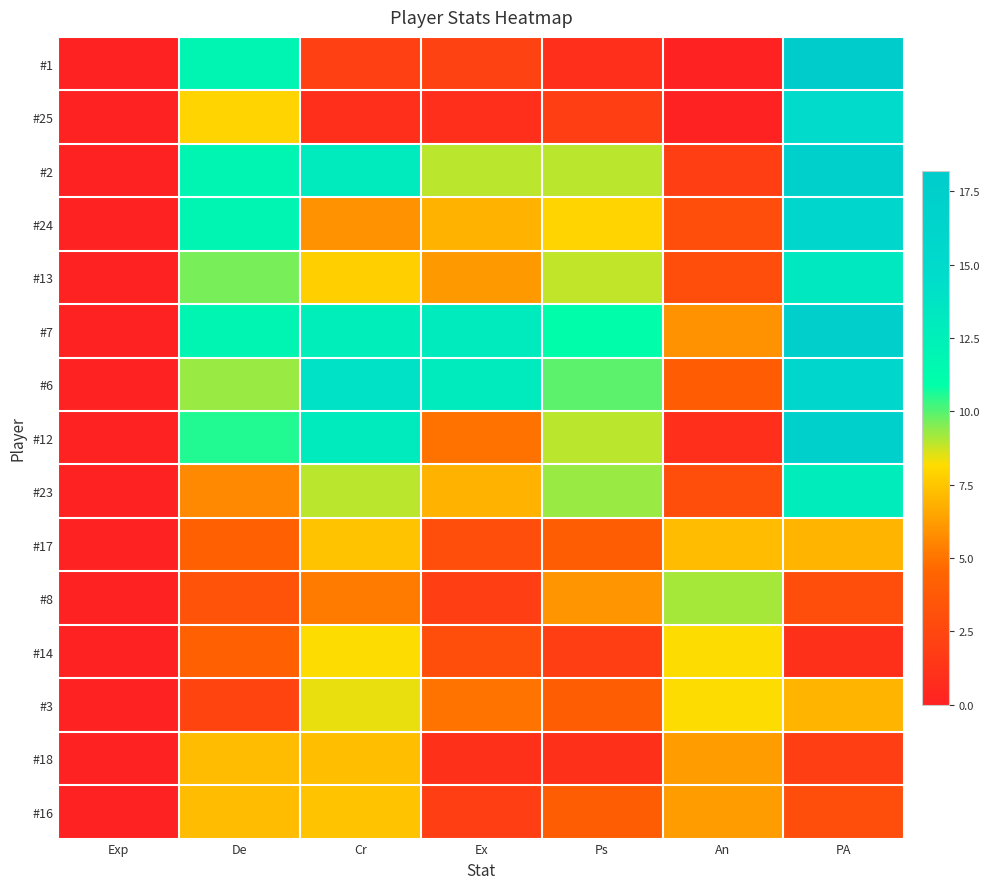

Reading right to left, transcribe all the data shown in this chart.

#1: PA=18.2	An=0.0	Ps=0.9	Ex=2.1	Cr=2.1	De=11.9	Exp=0.0
#25: PA=14.9	An=0.0	Ps=1.9	Ex=0.9	Cr=0.9	De=8.0	Exp=0.0
#2: PA=17.2	An=1.9	Ps=8.9	Ex=8.9	Cr=12.9	De=11.9	Exp=0.0
#24: PA=16.0	An=3.0	Ps=8.0	Ex=7.0	Cr=6.0	De=11.9	Exp=0.0
#13: PA=13.3	An=3.0	Ps=8.9	Ex=6.2	Cr=7.8	De=9.6	Exp=0.0
#7: PA=17.5	An=6.0	Ps=10.9	Ex=12.9	Cr=12.6	De=11.9	Exp=0.0
#6: PA=16.0	An=4.0	Ps=9.9	Ex=12.9	Cr=14.0	De=9.3	Exp=0.0
#12: PA=17.3	An=0.9	Ps=8.9	Ex=5.0	Cr=12.9	De=10.5	Exp=0.0
#23: PA=12.8	An=3.0	Ps=9.3	Ex=7.0	Cr=8.9	De=5.7	Exp=0.0
#17: PA=7.0	An=7.2	Ps=4.0	Ex=3.0	Cr=7.4	De=4.2	Exp=0.0
#8: PA=3.0	An=9.2	Ps=6.0	Ex=2.0	Cr=5.2	De=3.3	Exp=0.0
#14: PA=1.0	An=8.2	Ps=2.0	Ex=3.0	Cr=8.2	De=4.2	Exp=0.0
#3: PA=7.0	An=8.2	Ps=4.0	Ex=5.0	Cr=8.4	De=2.3	Exp=0.0
#18: PA=2.0	An=6.2	Ps=1.0	Ex=1.0	Cr=7.3	De=7.2	Exp=0.0
#16: PA=3.0	An=6.2	Ps=4.0	Ex=2.0	Cr=7.4	De=7.2	Exp=0.0